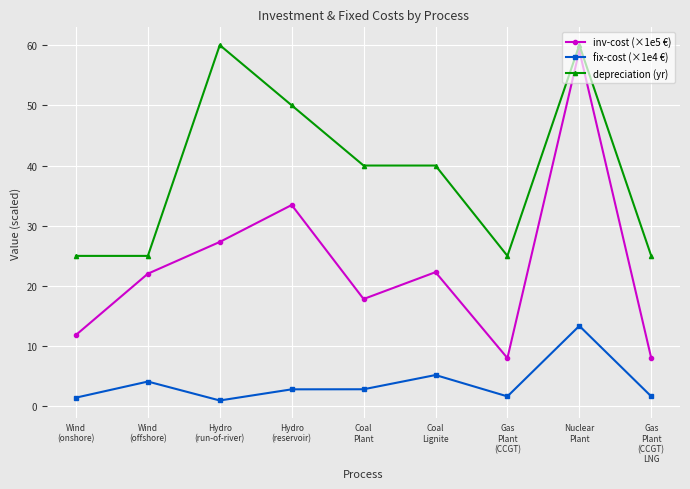

Which series has the largest total across all categories?

depreciation (yr)